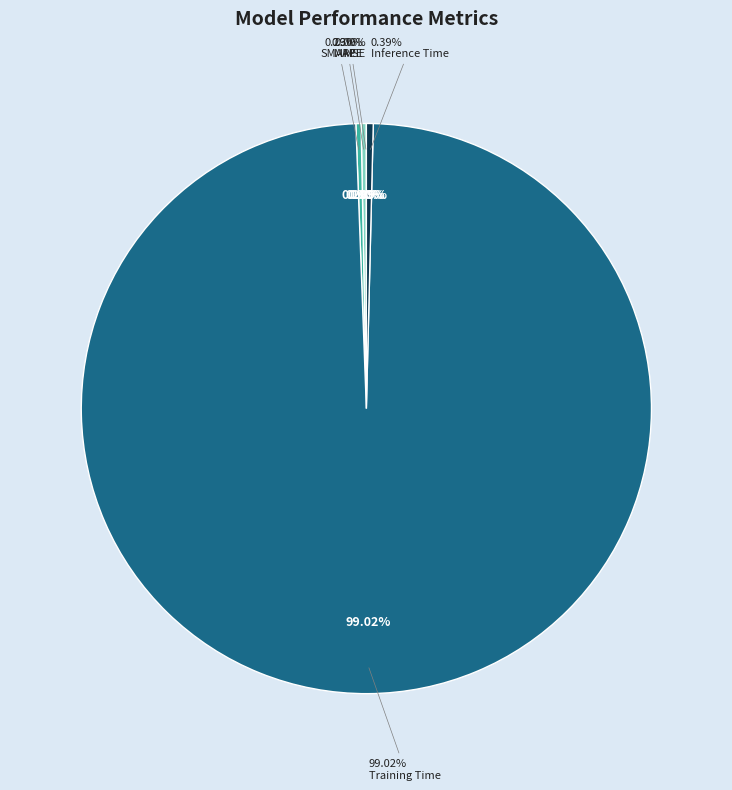

The SMAPE slice represents 0% of the pie. True or false?

True